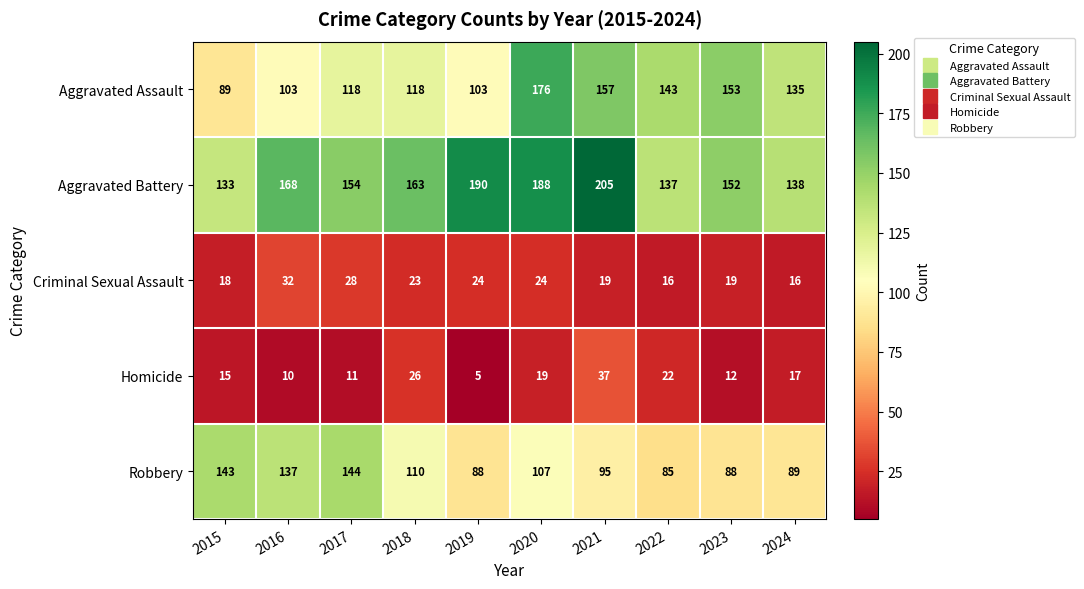

What is the minimum value shown in the chart?

5